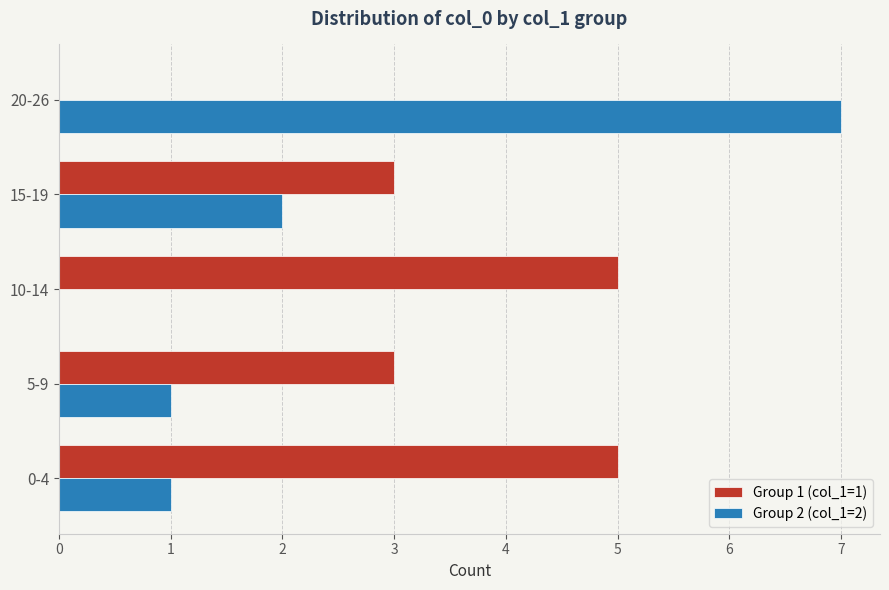

At which label does Group 2 (col_1=2) reach its peak?

20-26